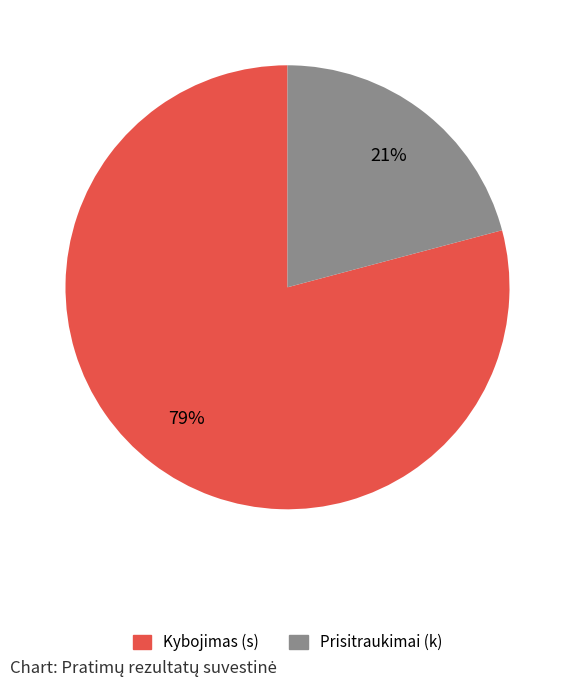

Do Kybojimas (s) and Prisitraukimai (k) together represent more than half of the pie?

Yes